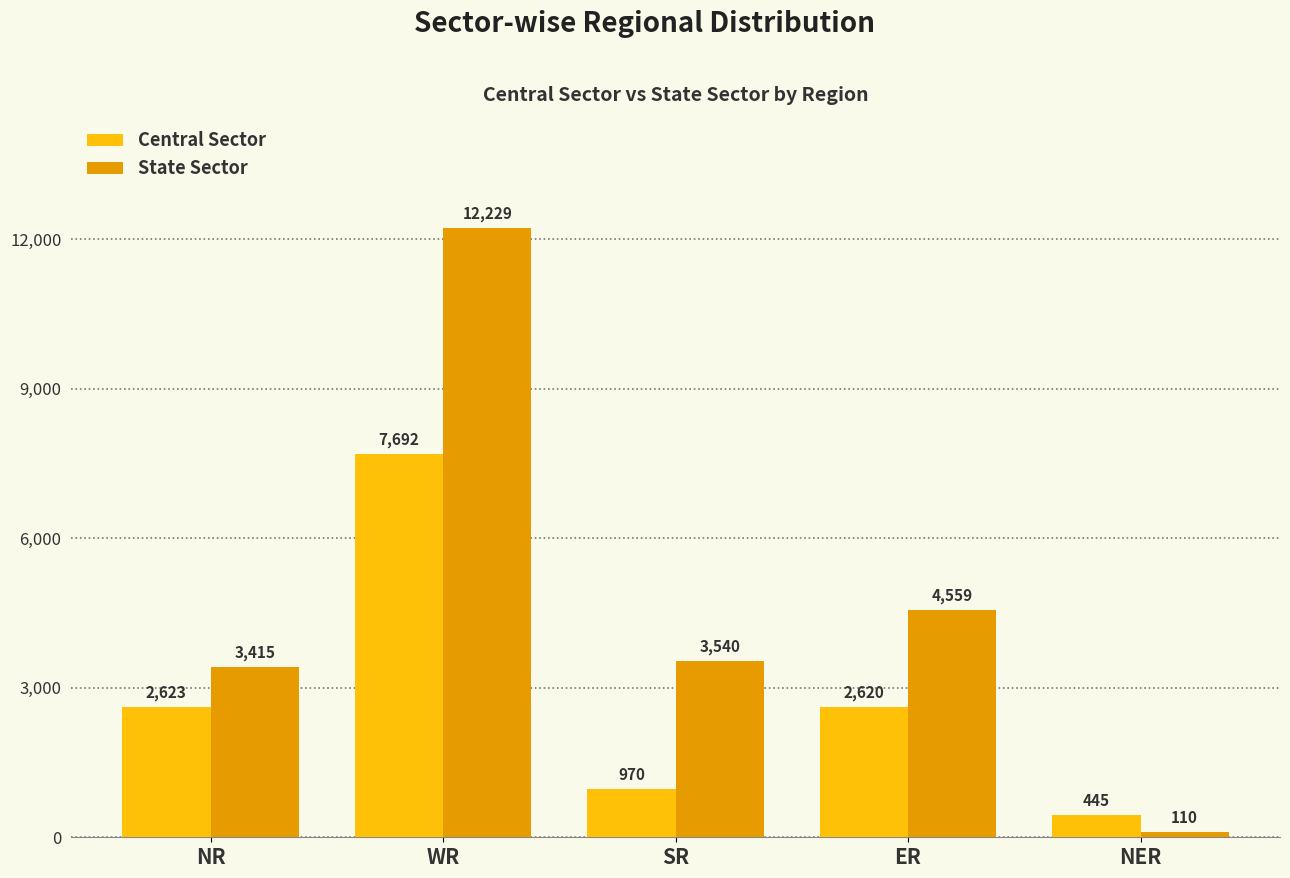

What value does the State Sector series have at WR?

12229